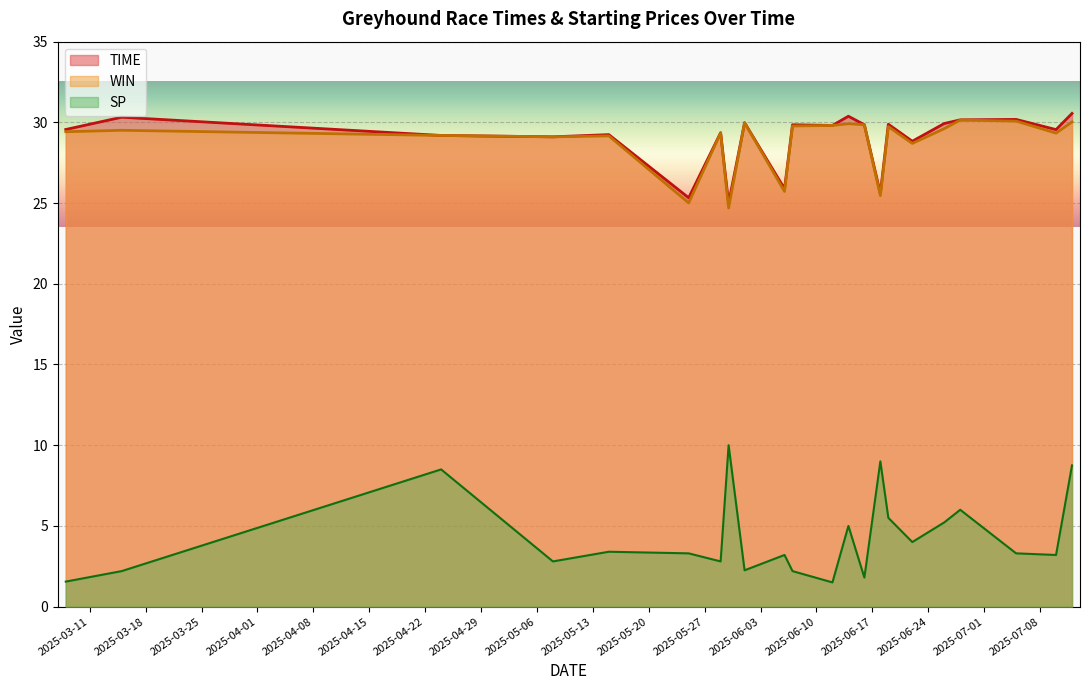

What is the greatest value displayed?

30.6